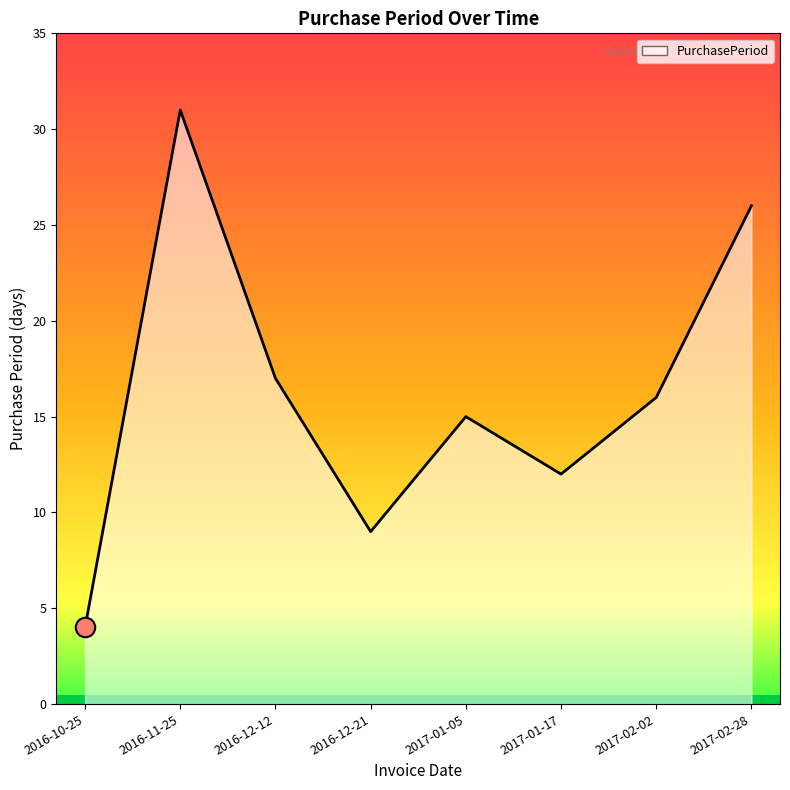

The chart shows a value of 12 at 2017-01-17. True or false?

True